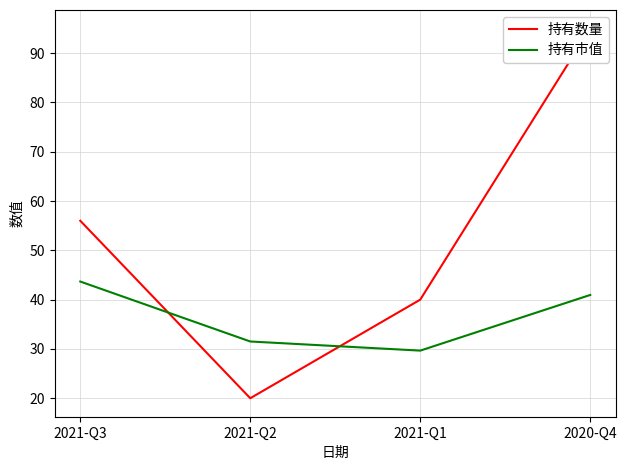

What is the sum of all 持有市值 values?

145.8